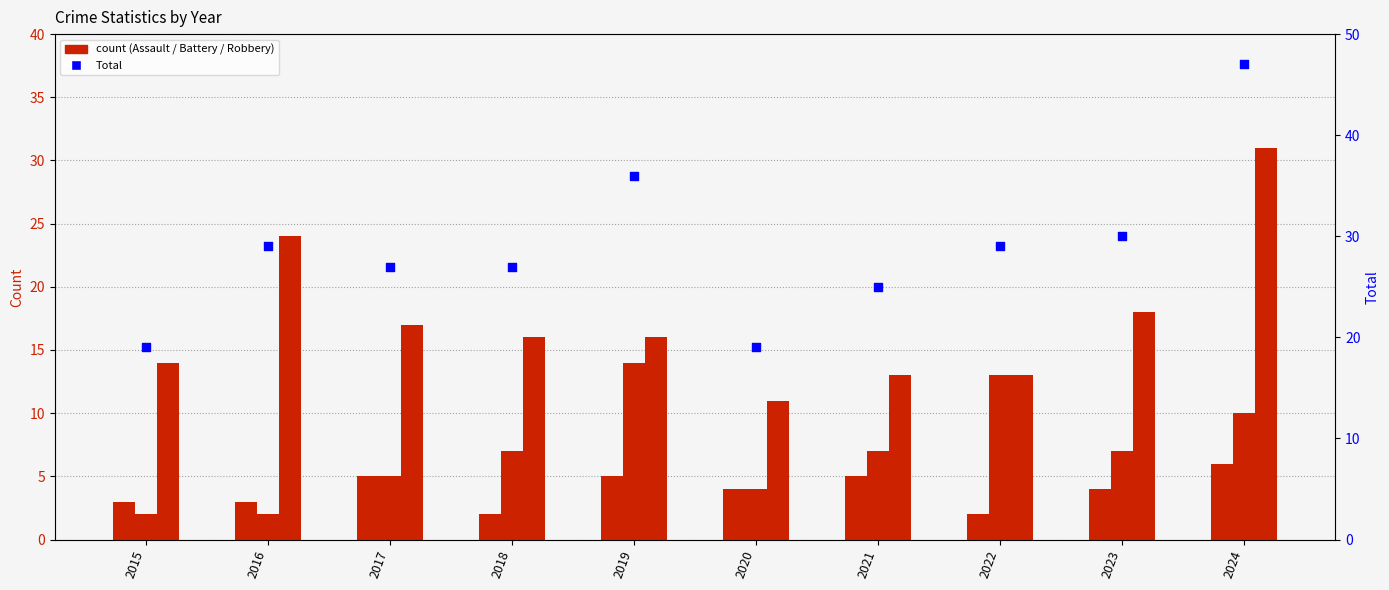

Which series has the largest Y range (max minus min)?

Total